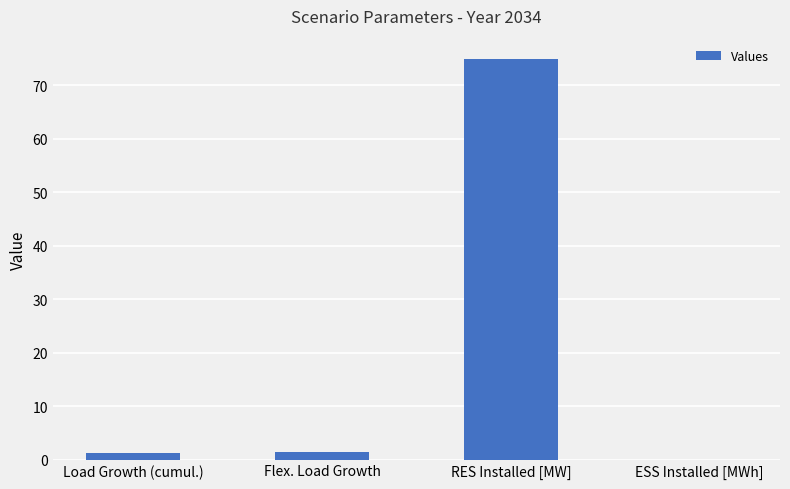

What is the change in value from RES Installed [MW] to ESS Installed [MWh]?

-75.0